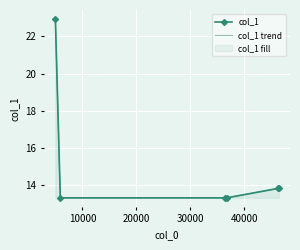

What is the value of the col_1 trend point at the 1st from the left?

22.9